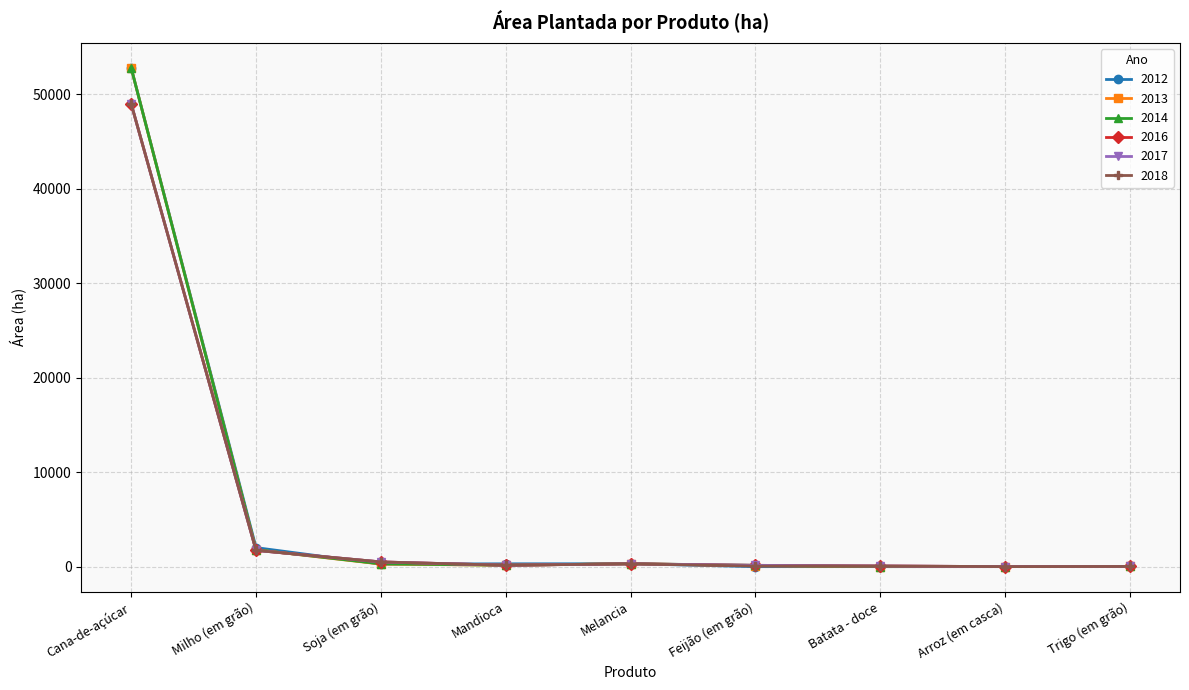

True or false: 2013 has a value of 6 at Arroz (em casca).

False